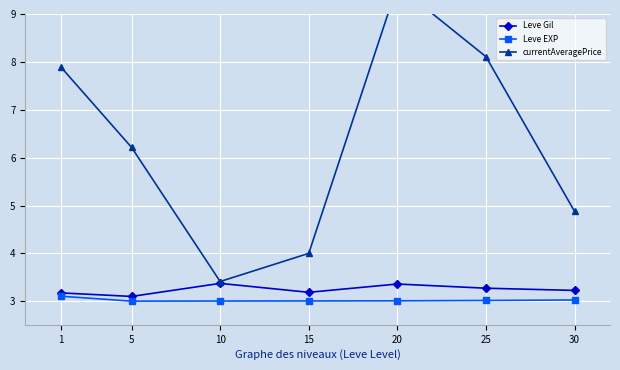

How many interior local valleys does the Leve Gil series have?

2